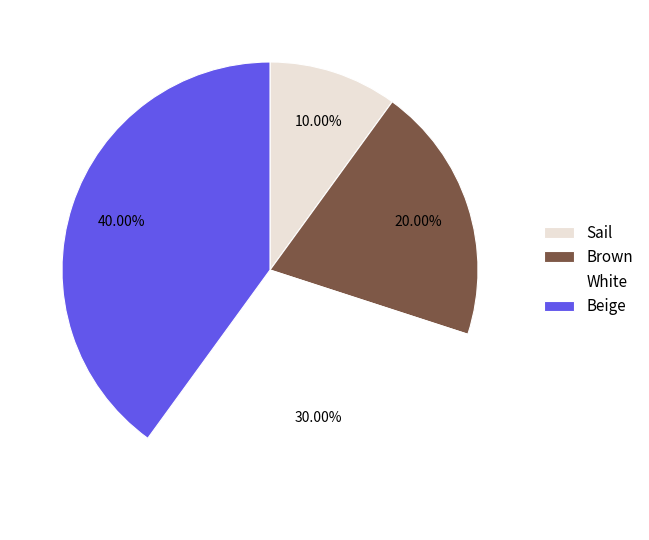

Which category has the biggest portion of the pie?

Beige